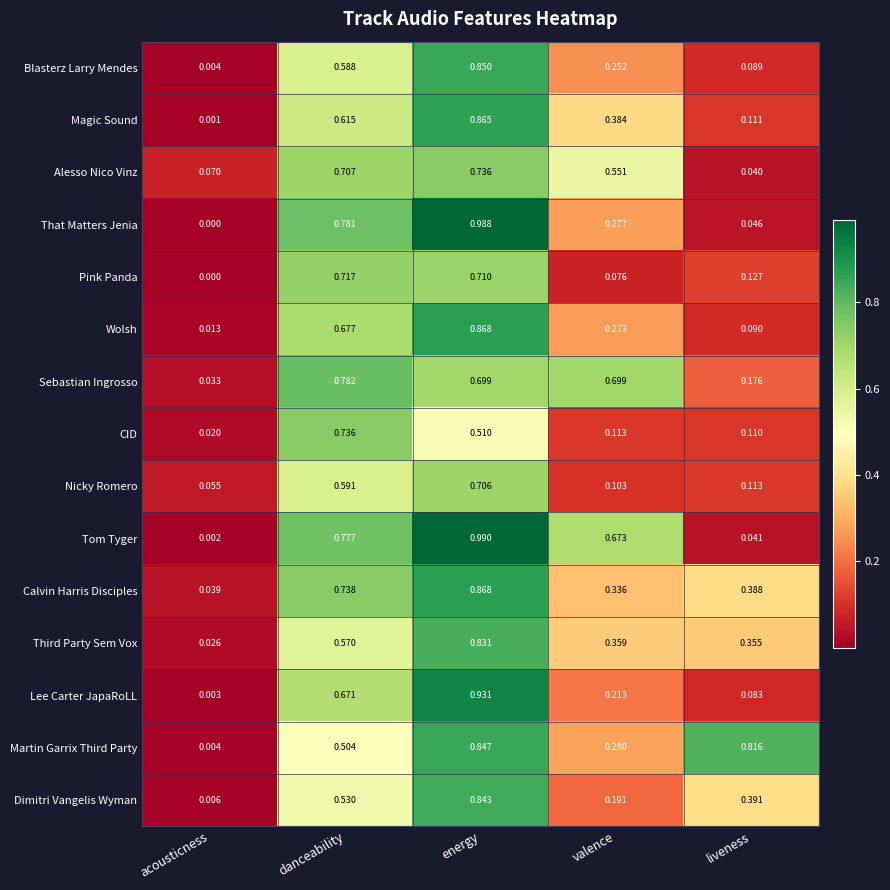

Which category has the lowest value across all series?

acousticness